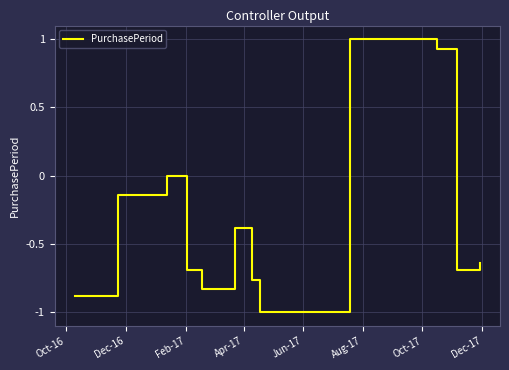

How many lines are shown in the chart?

1